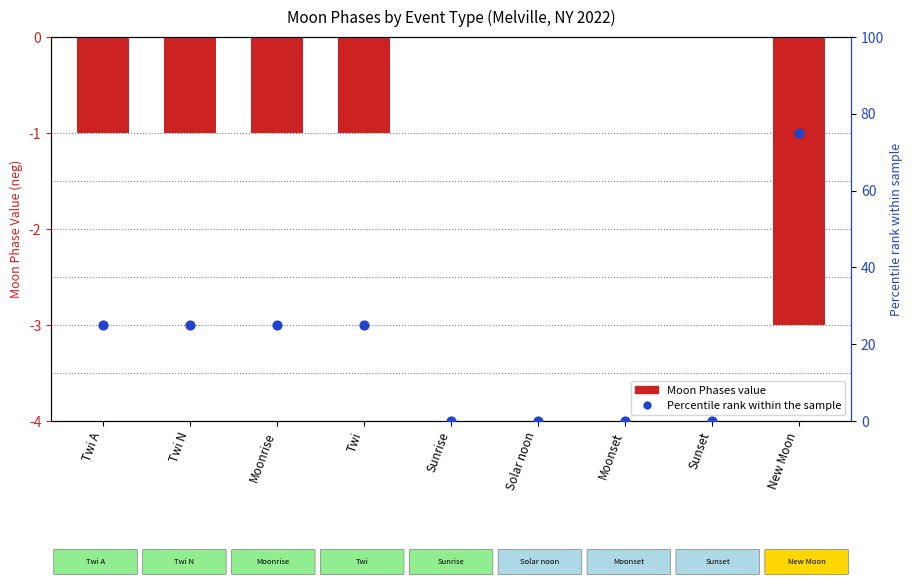

Which series reaches the maximum Y coordinate?

Percentile rank